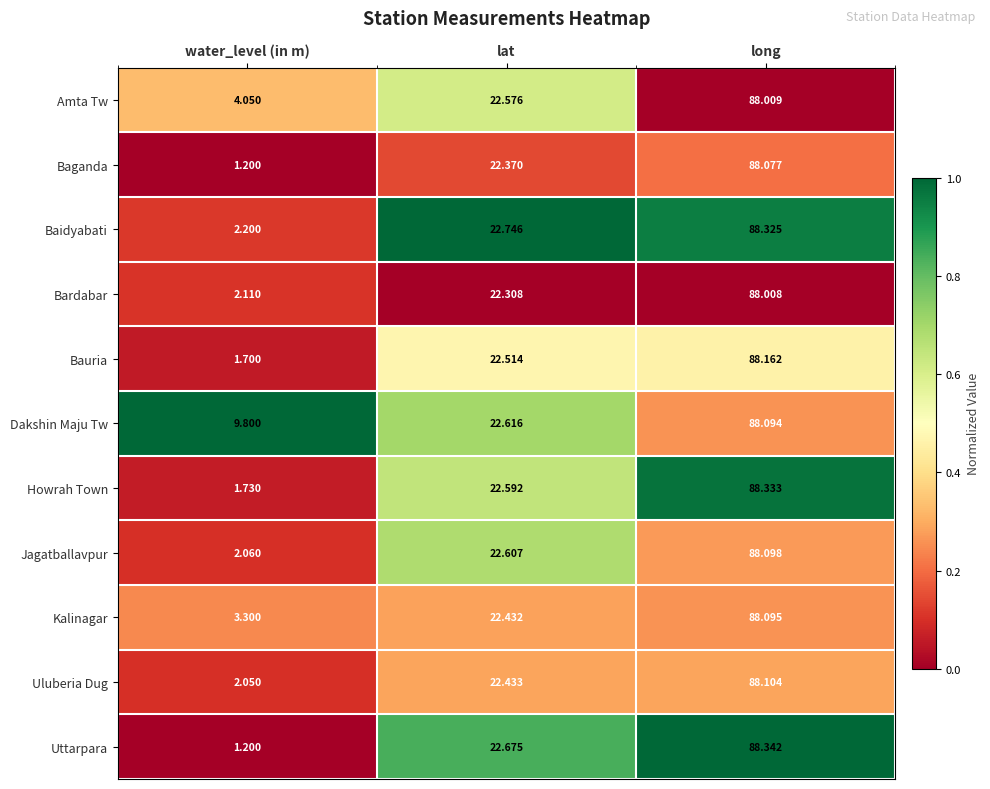

At lat, list the series in order from smallest to largest.

Bardabar, Baganda, Kalinagar, Uluberia Dug, Bauria, Amta Tw, Howrah Town, Jagatballavpur, Dakshin Maju Tw, Uttarpara, Baidyabati